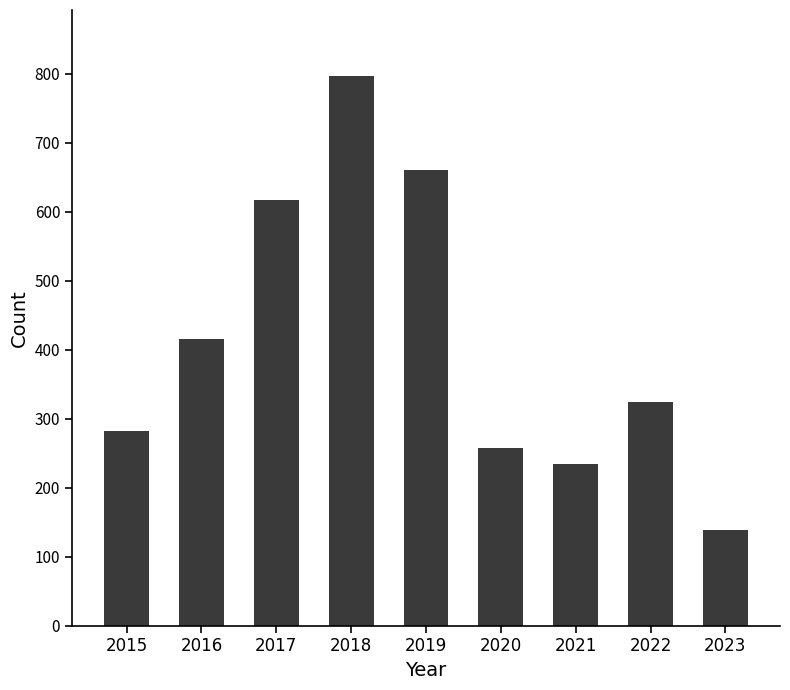

The value at 2016 is 416. True or false?

True